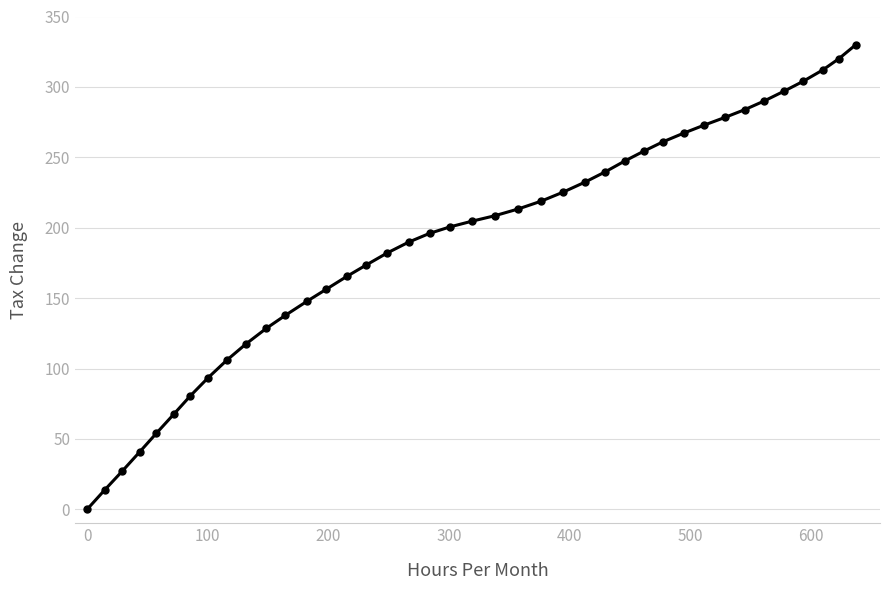

Reading left to right, list all the values displayed in this chart.

0.0	13.7	27.2	40.9	53.9	67.6	80.5	93.6	105.9	117.3	128.6	137.8	147.7	156.3	165.4	173.6	182.1	189.8	196.0	200.6	204.7	208.5	213.3	218.8	225.3	232.4	239.7	247.5	254.4	261.0	267.2	272.7	278.3	283.8	289.9	297.0	303.9	312.0	320.1	330.0